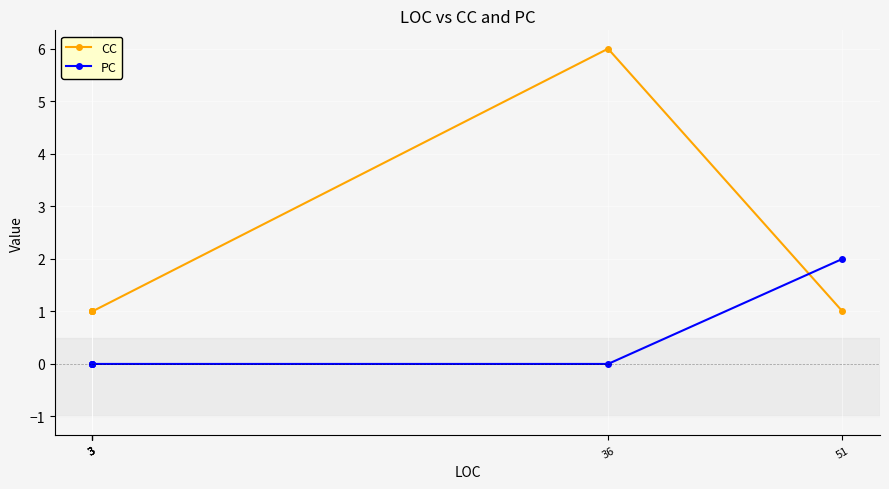

Is the value of CC at 3 greater than the value of PC at 51?

No